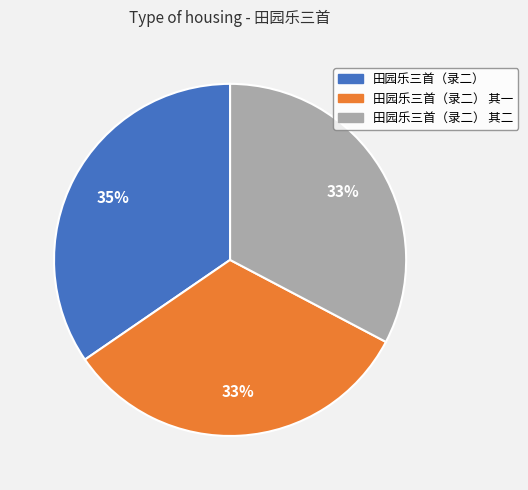

To the nearest percent, what is the average slice percentage?

33%